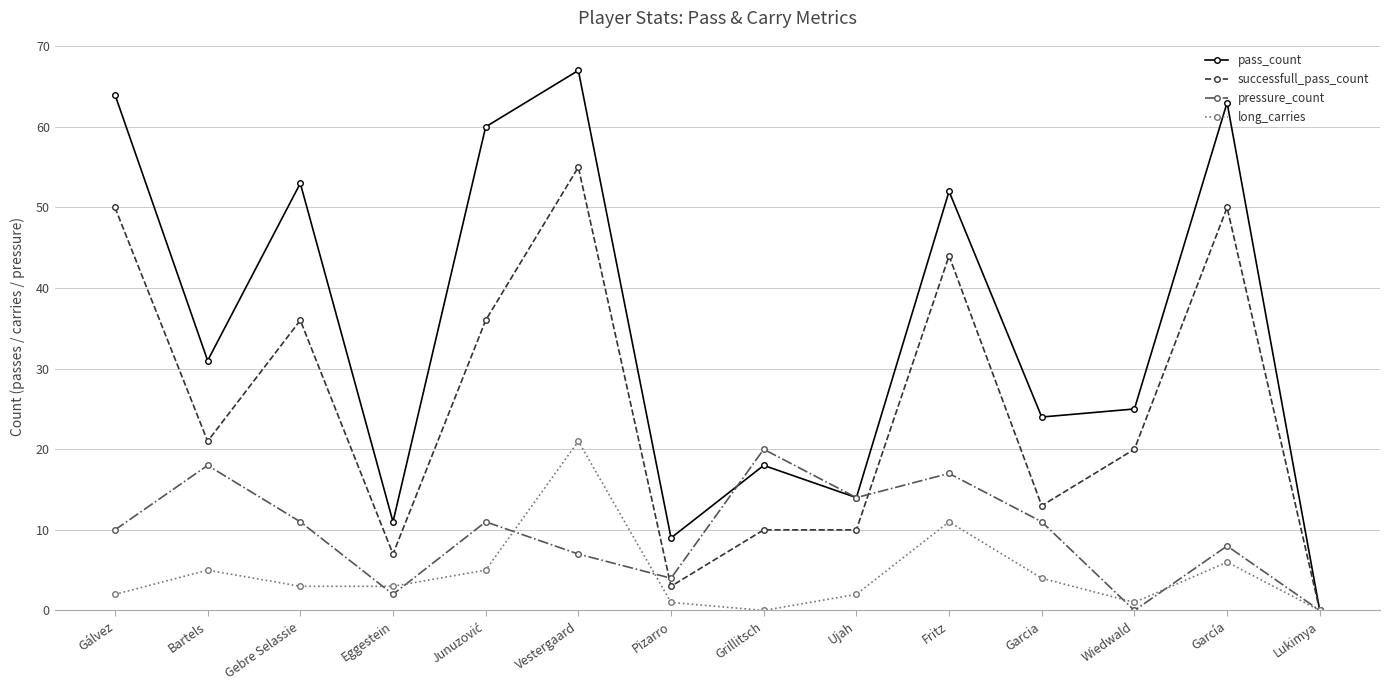

Count the pressure_count values in the range 4 to 14.

8